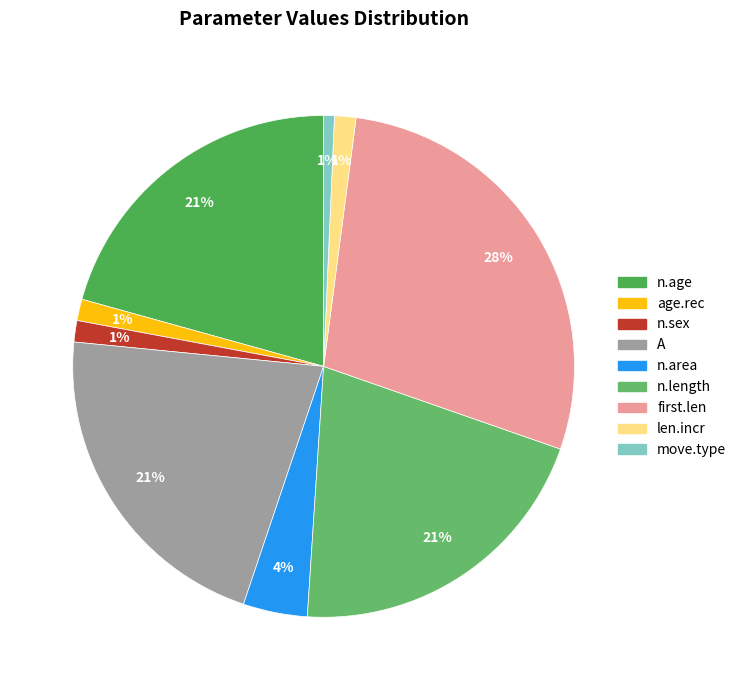

Which category has the biggest portion of the pie?

first.len